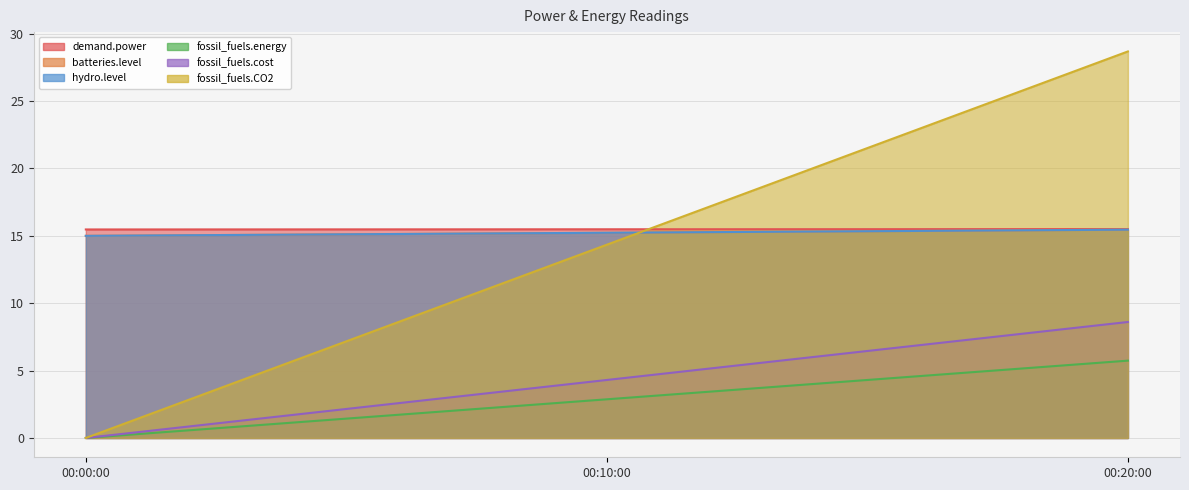

Which label corresponds to the largest value in the chart?

00:20:00